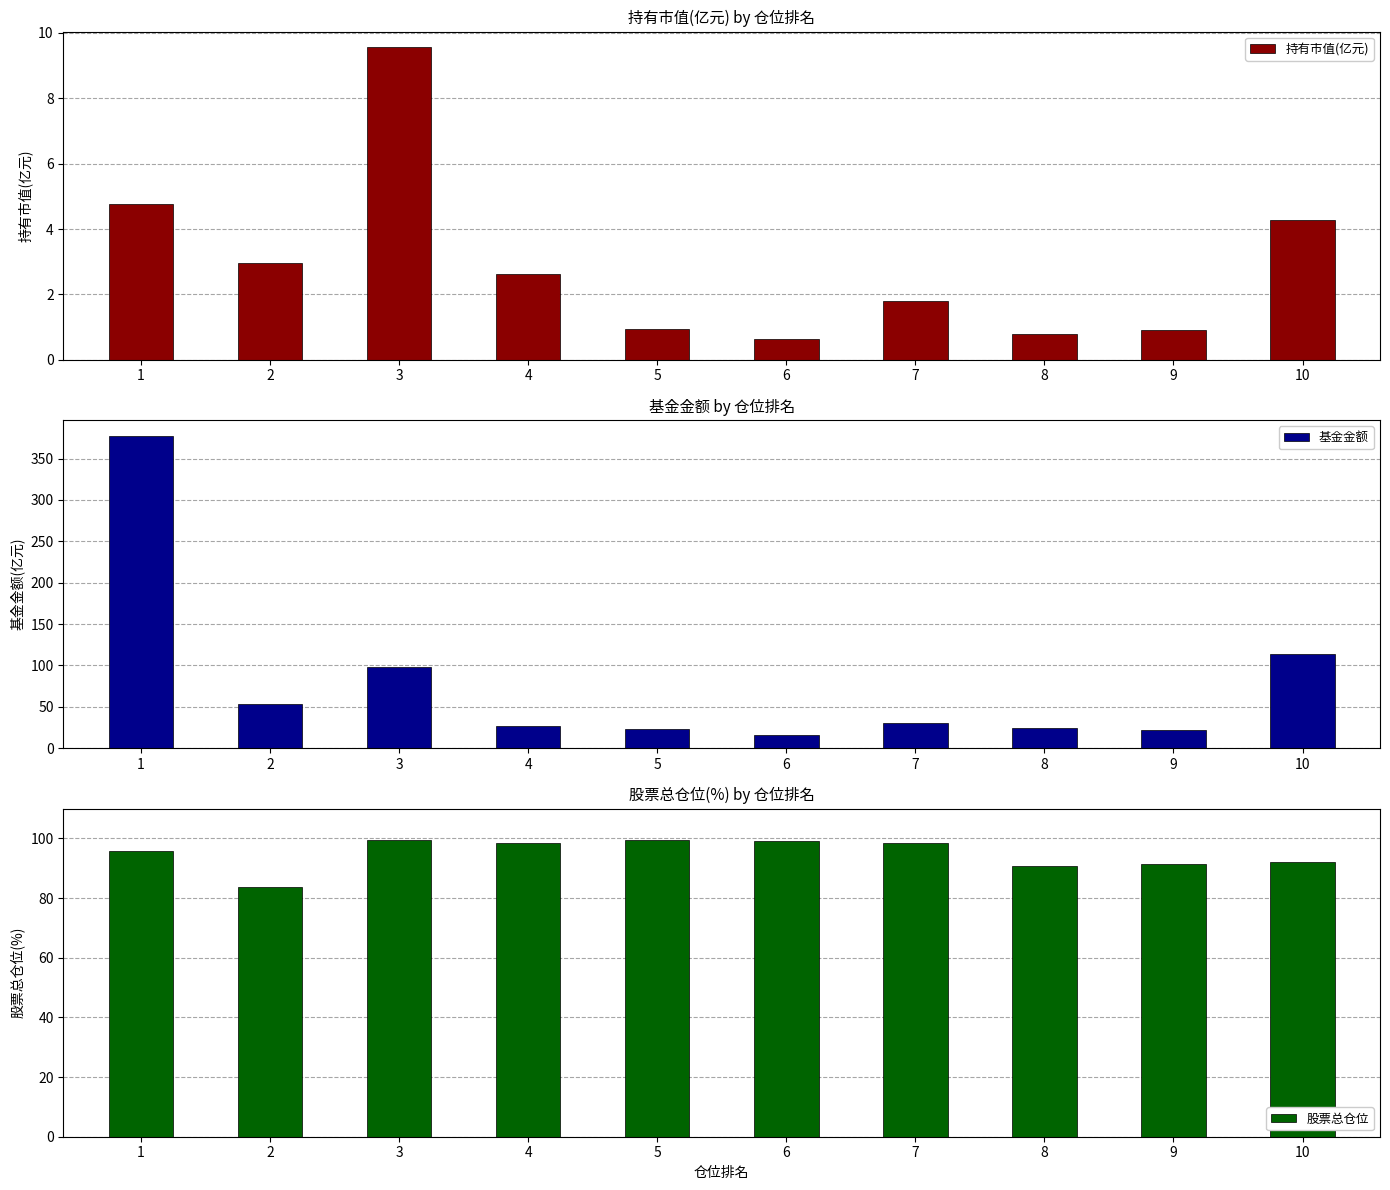

Reading left to right, transcribe all the data shown in this chart.

持有市值(亿元): 4.8	2.9	9.6	2.6	0.9	0.6	1.8	0.8	0.9	4.3
基金金额: 377.6	53.8	98.3	27.1	22.8	16.5	30.5	23.9	22.1	113.7
股票总仓位: 95.8	83.6	99.3	98.5	99.3	99.2	98.5	90.8	91.5	92.0